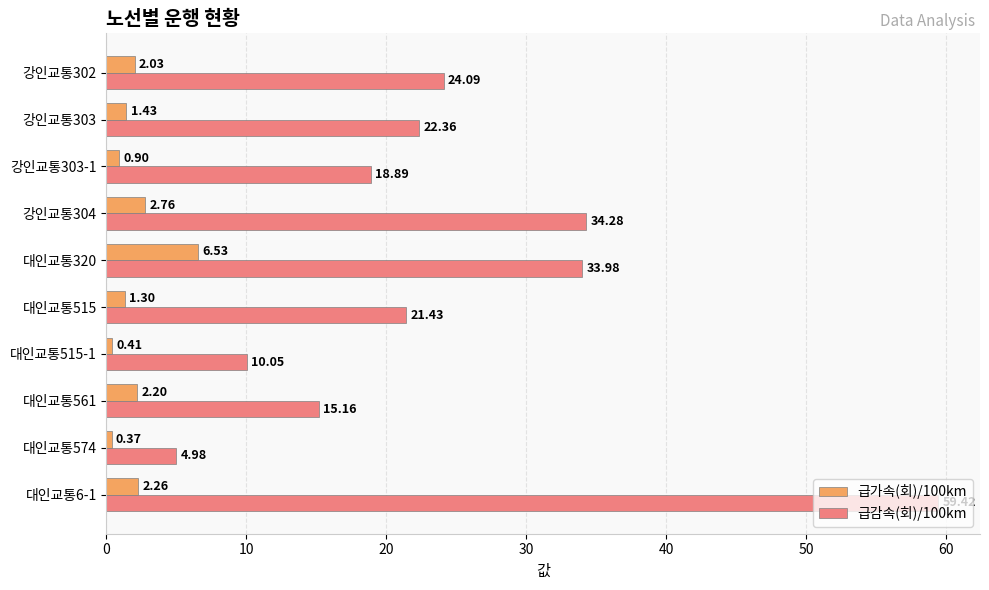

Rank the series by their maximum value, from highest to lowest.

급감속(회)/100km, 급가속(회)/100km